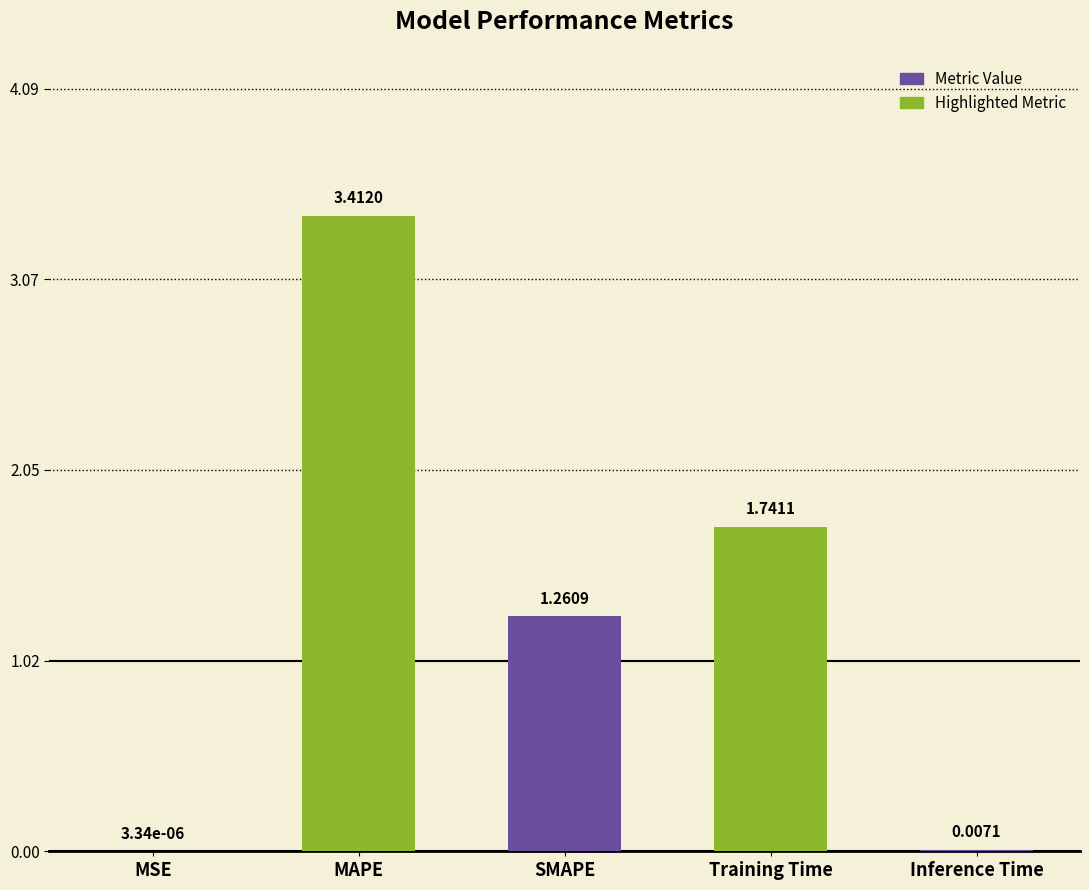

Which category has the highest value across all series?

MAPE